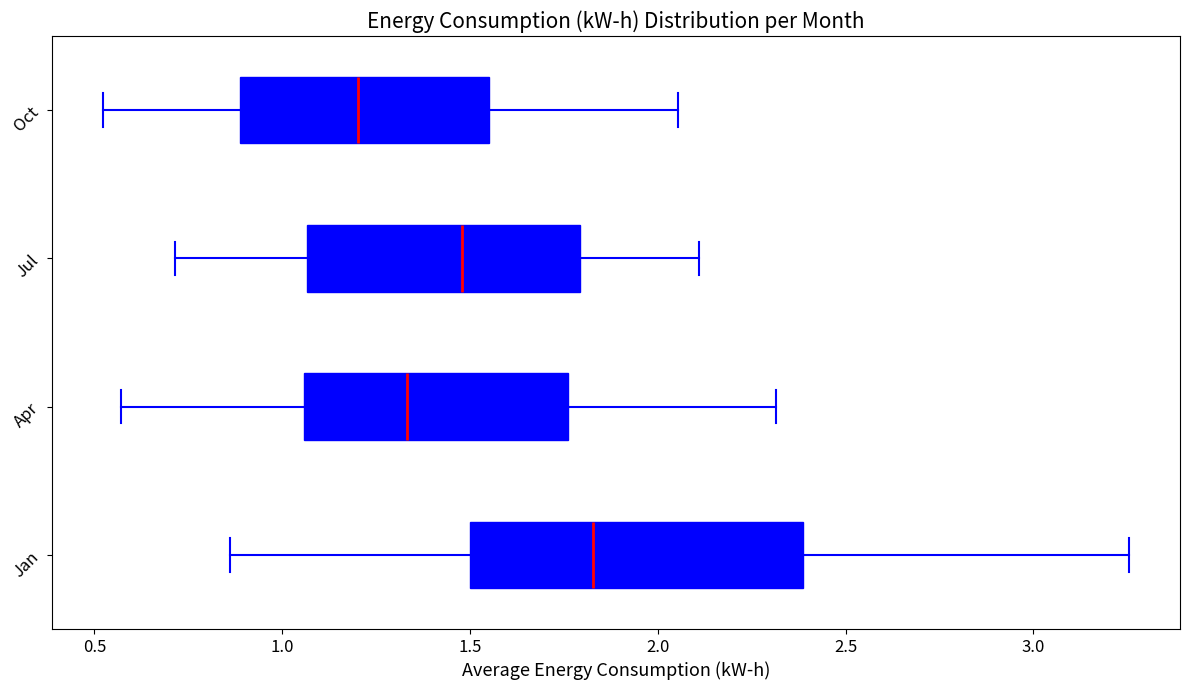

Reading bottom to top, read every box against the x-axis: the position of its median line, the range the box covers, and the ends of its whiskers. The values are not printed on the chart, so give them approximately, as read against the axis.

Jan: median 1.85, box 1.50 to 2.40, whiskers 0.85 to 3.25
Apr: median 1.35, box 1.05 to 1.75, whiskers 0.55 to 2.30
Jul: median 1.50, box 1.05 to 1.80, whiskers 0.70 to 2.10
Oct: median 1.20, box 0.90 to 1.55, whiskers 0.50 to 2.05